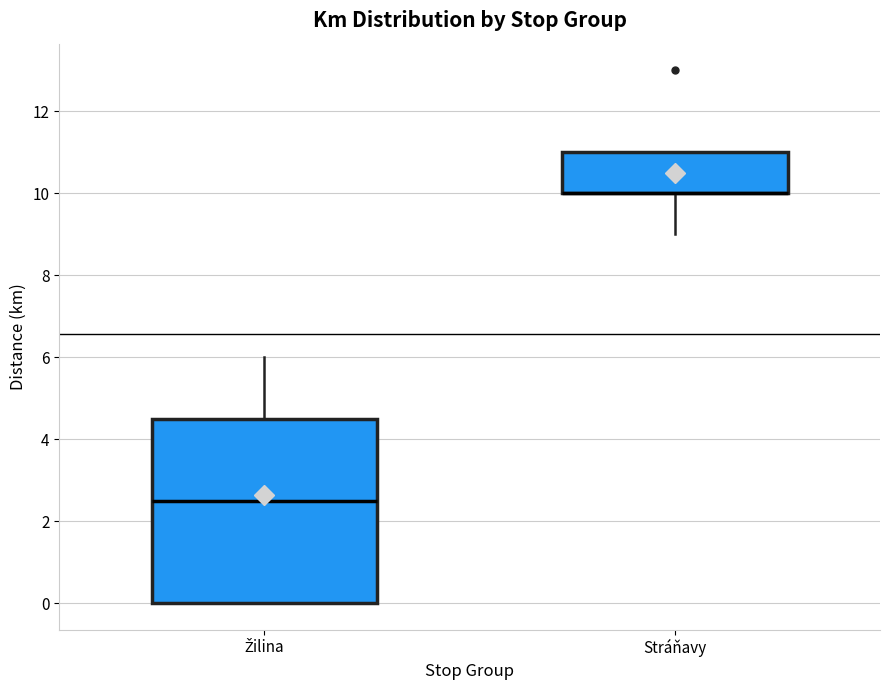

Comparing the boxes themselves (not the whiskers), which one is the tallest?

Žilina